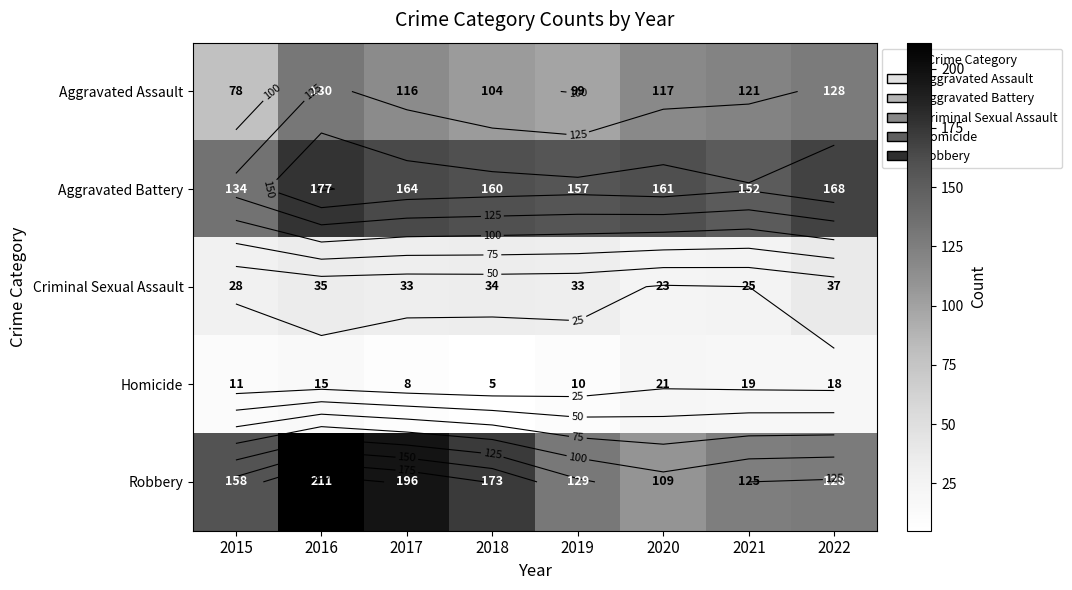

What is the difference between the second highest and second lowest values in the Robbery series?

71